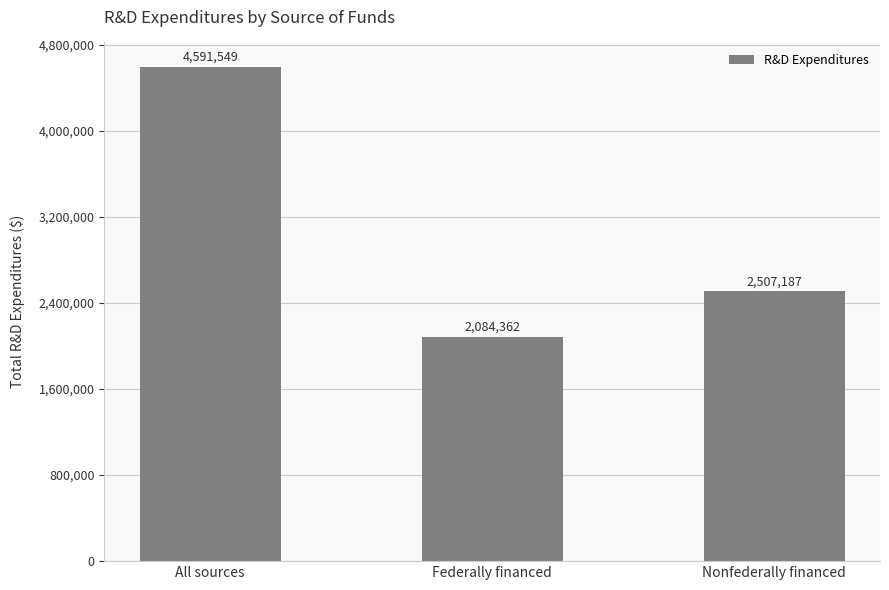

At which label is the value closest to 3337955?

Nonfederally financed